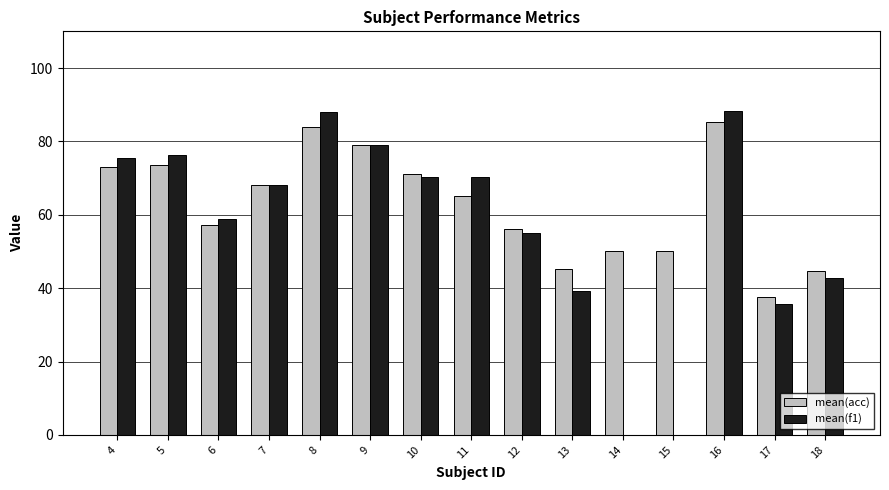

How many data points in mean(f1) are above 68?

8